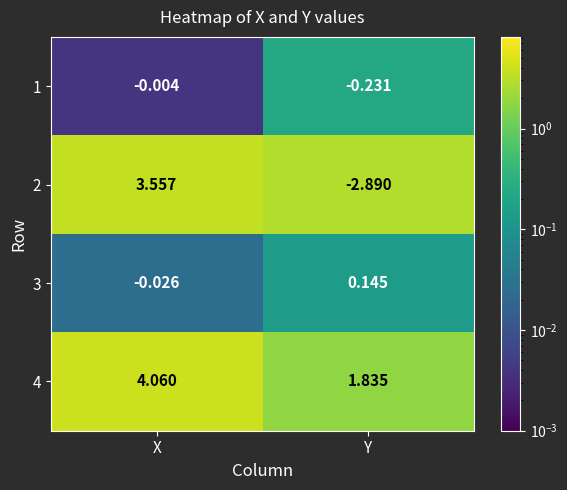

At which label does 2 first exceed 3?

X